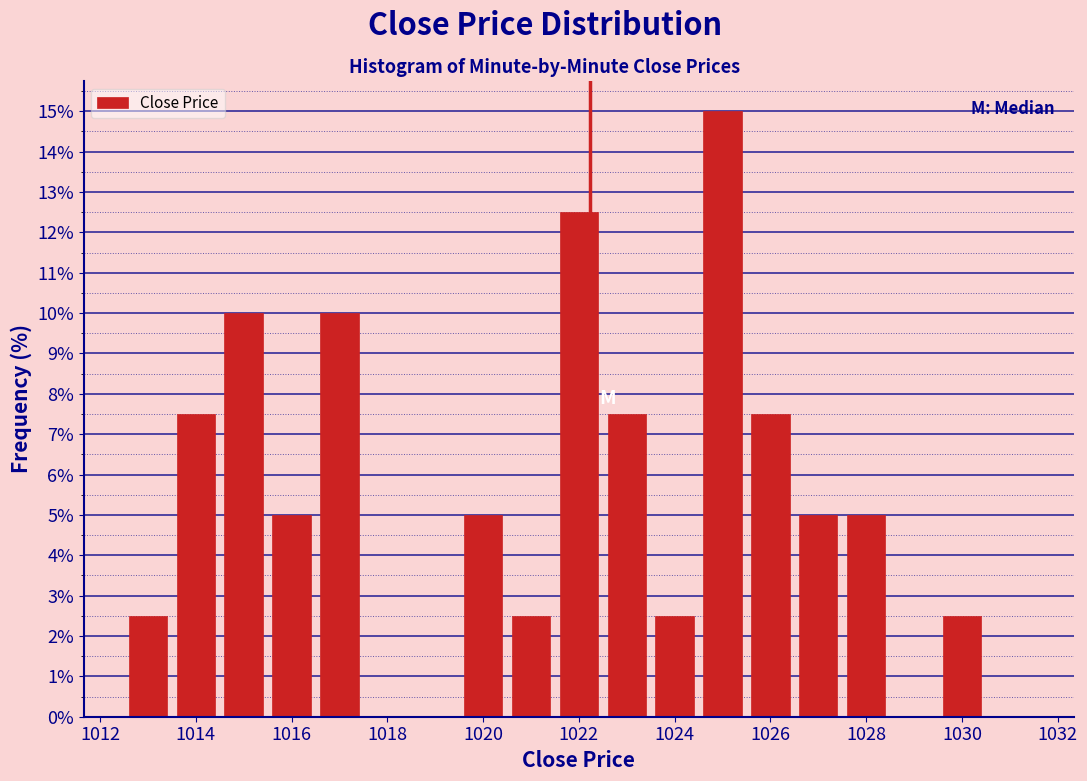

How tall is the bar that spans 1021.5 to 1022.5 on the x-axis? Neither the bar edges nor the heights are printed on the chart, so give them approximately, as read against the axes.

12.5